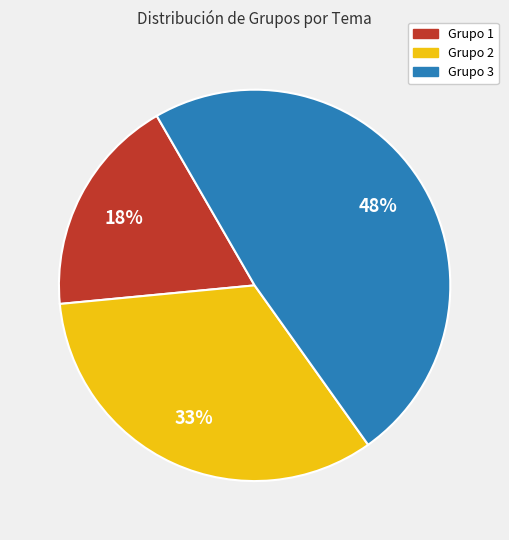

To the nearest percent, what is the average slice percentage?

33%